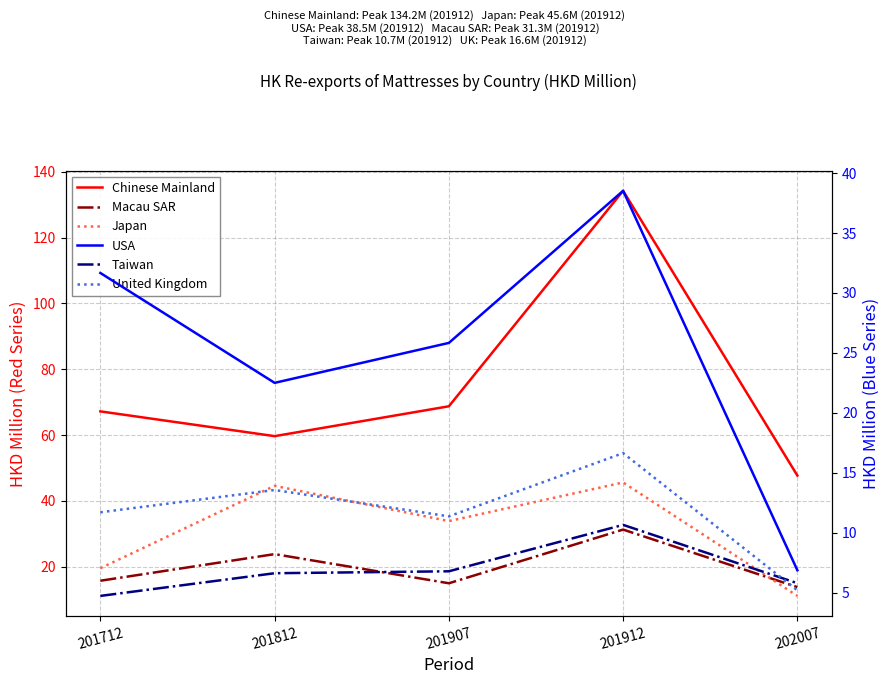

What is the difference between the maximum and minimum values in the United Kingdom series?

11.5